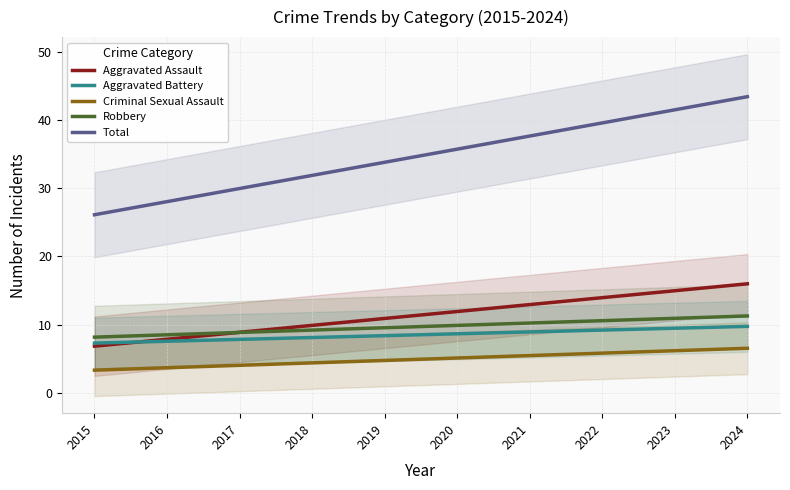

Reading right to left, what are all the values shown in this chart?

Aggravated Assault: 16.0	15.0	13.9	12.9	11.9	10.9	9.9	8.9	7.8	6.8
Aggravated Battery: 9.7	9.5	9.2	8.9	8.6	8.4	8.1	7.8	7.5	7.3
Criminal Sexual Assault: 6.5	6.2	5.8	5.4	5.1	4.7	4.4	4.0	3.6	3.3
Robbery: 11.3	10.9	10.6	10.2	9.9	9.5	9.2	8.8	8.5	8.1
Total: 43.5	41.5	39.6	37.7	35.8	33.8	31.9	30.0	28.1	26.1